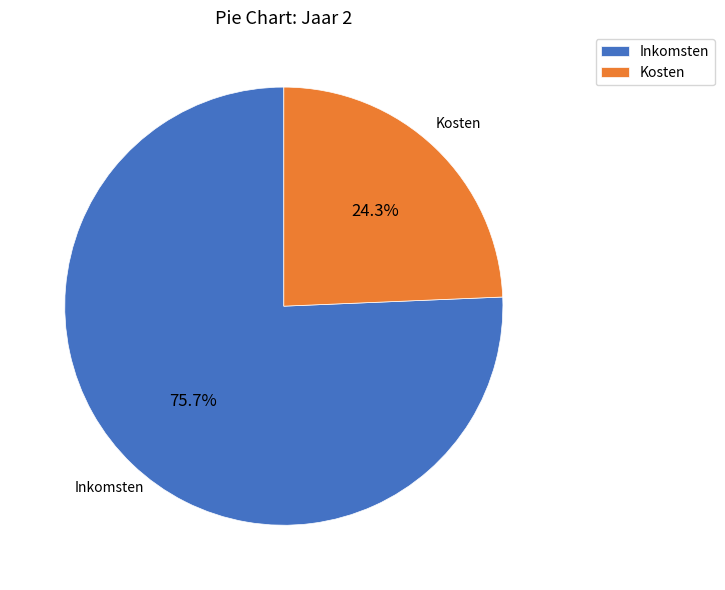

Is it true that Inkomsten is 86% of the pie?

False